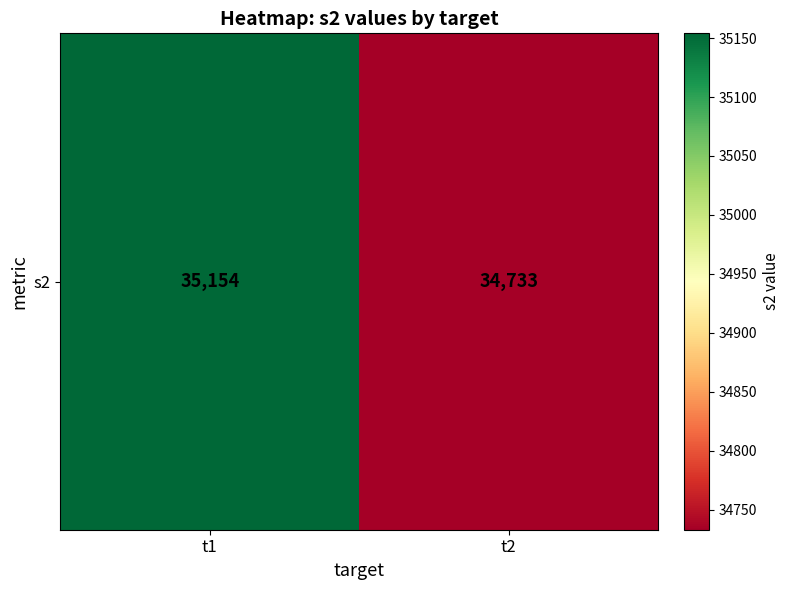

What is the change in value from t1 to t2?

-421